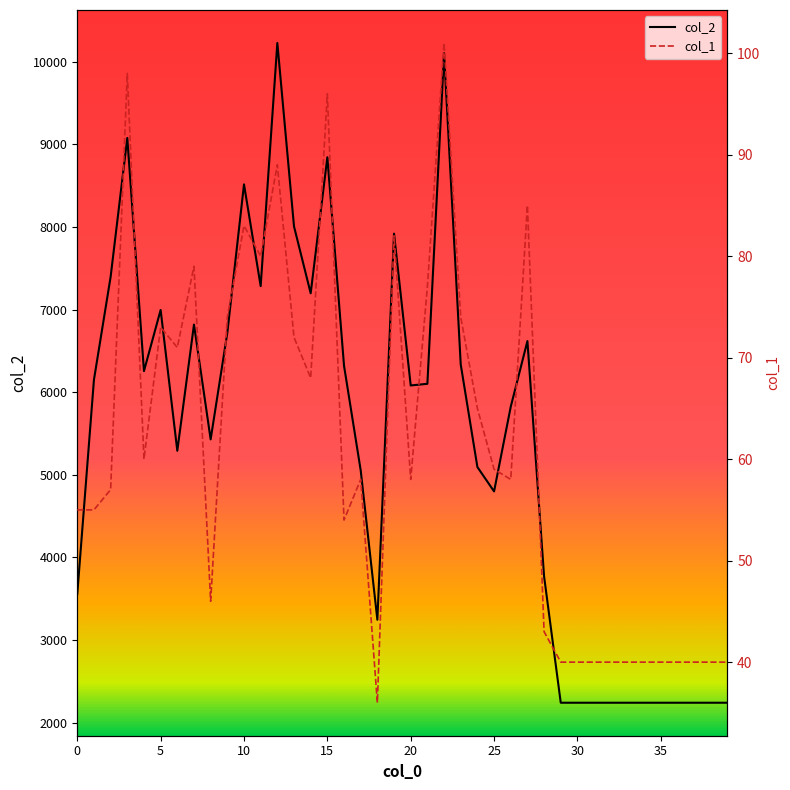

Which series changed the most between 10 and 17?

col_2